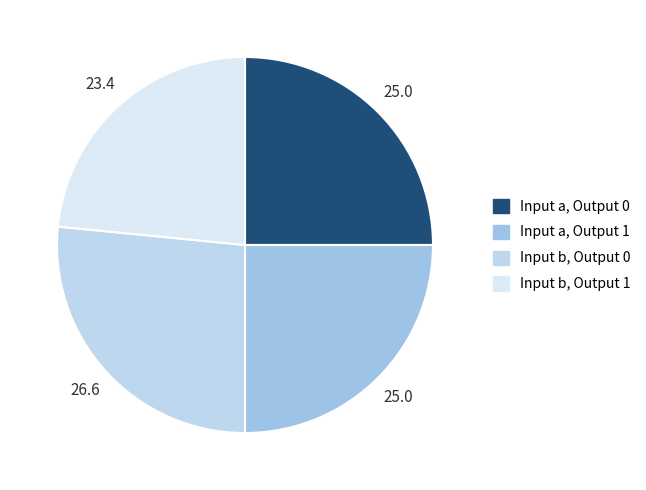

Do Input a, Output 1 and Input b, Output 0 together represent more than half of the pie?

Yes